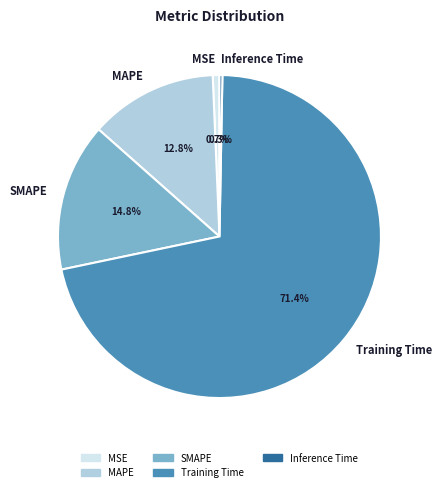

What is the majority slice?

Training Time